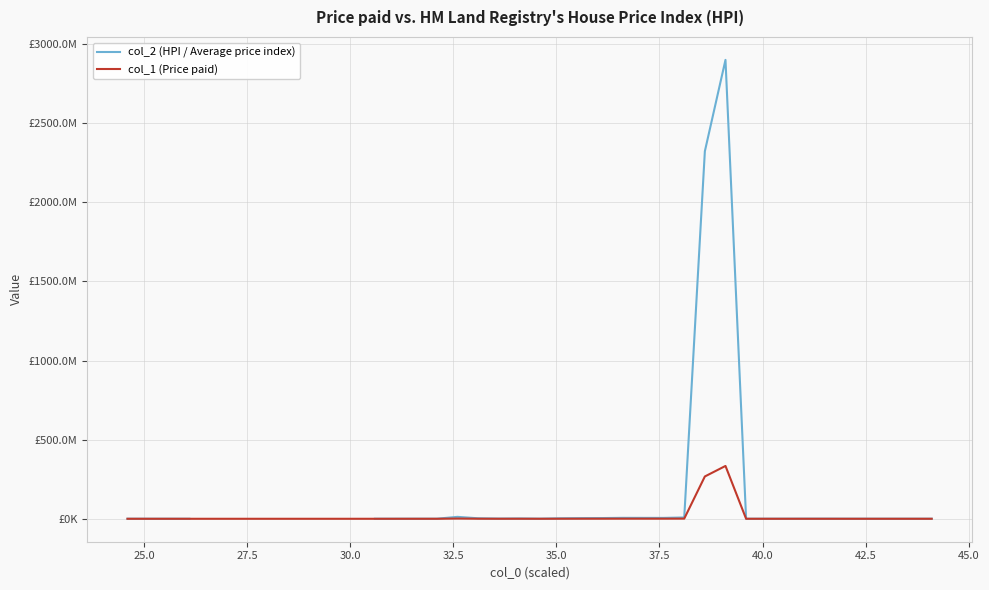

Is this an area chart (filled region under the line)?

No